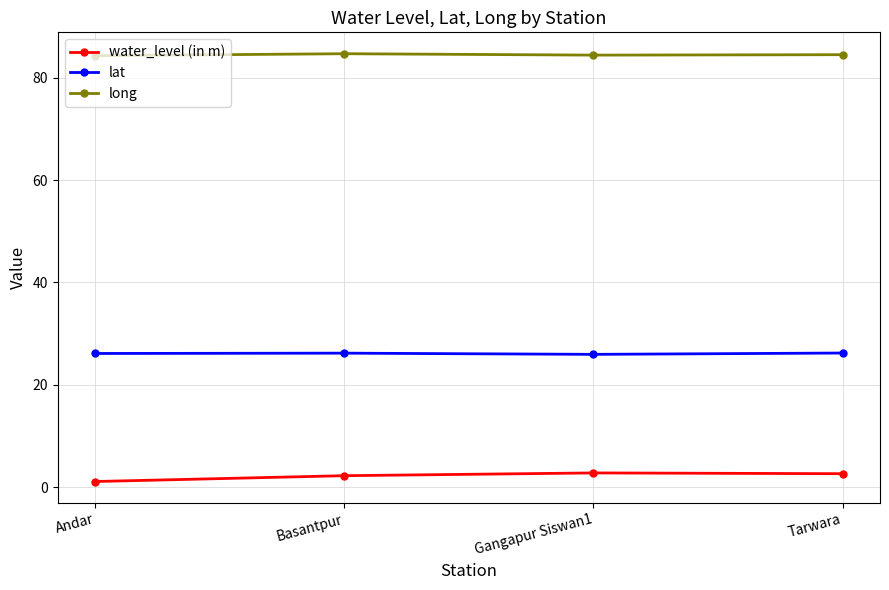

Read the lat value at Basantpur.

26.2